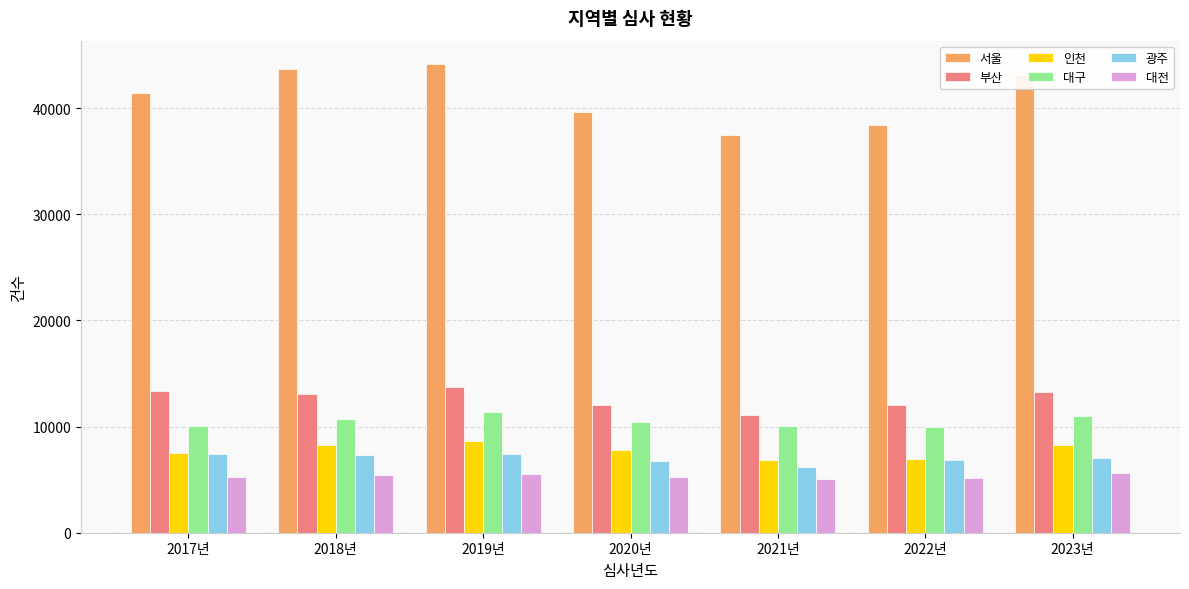

The value of 광주 at 2017년 is 7407. True or false?

True